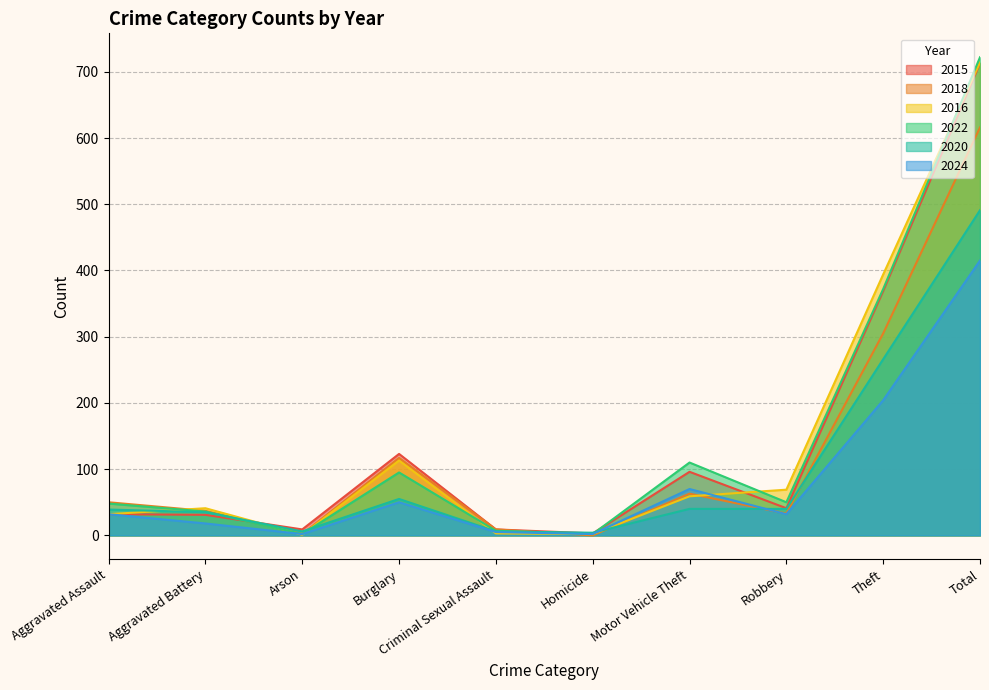

The value of 2015 at Motor Vehicle Theft is 96. True or false?

True